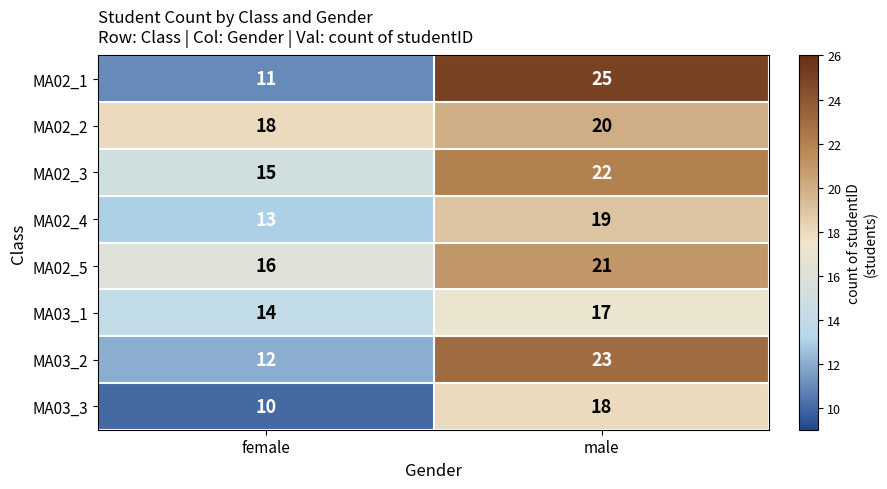

Where is MA02_3 nearest to the value 18?

female